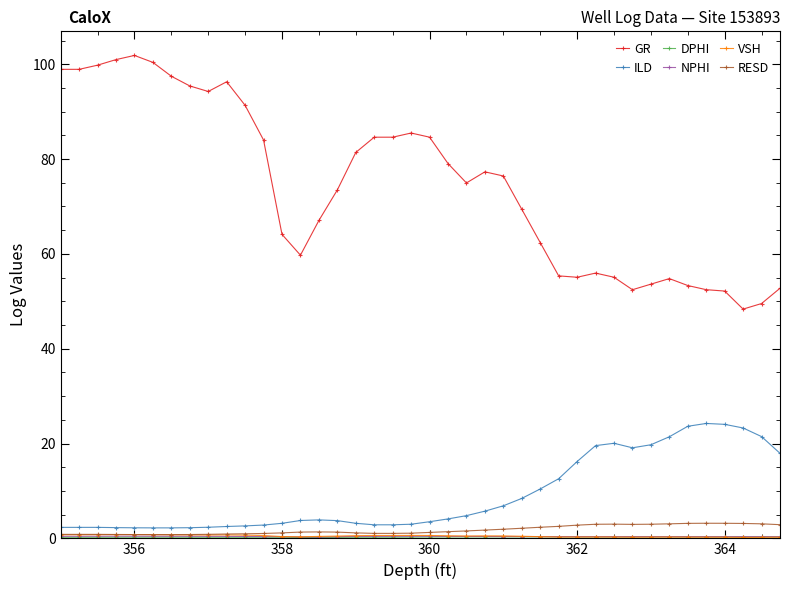

What is the maximum value for ILD?

24.2